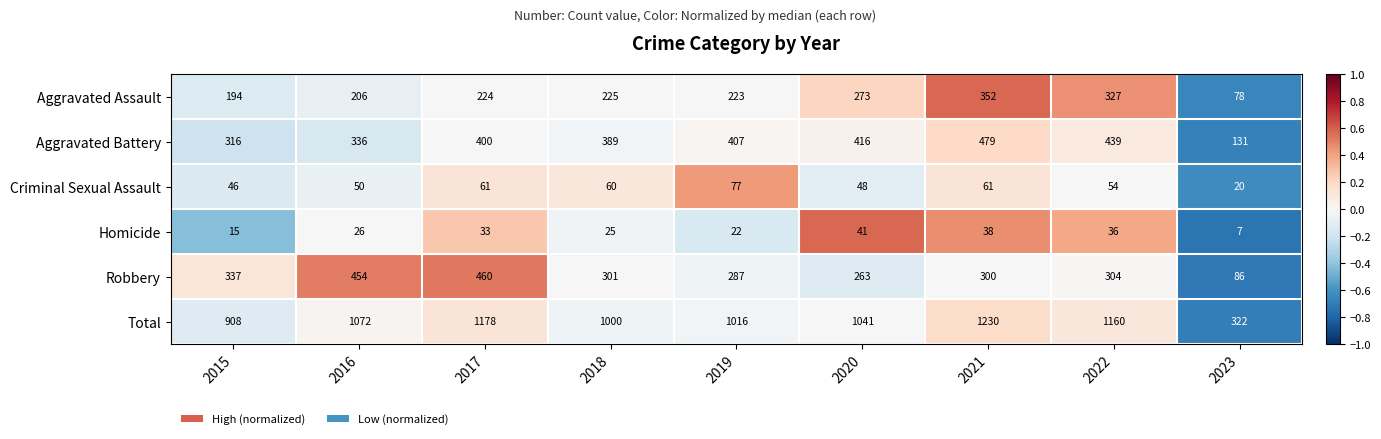

The value of Robbery at 2017 is 460. True or false?

True